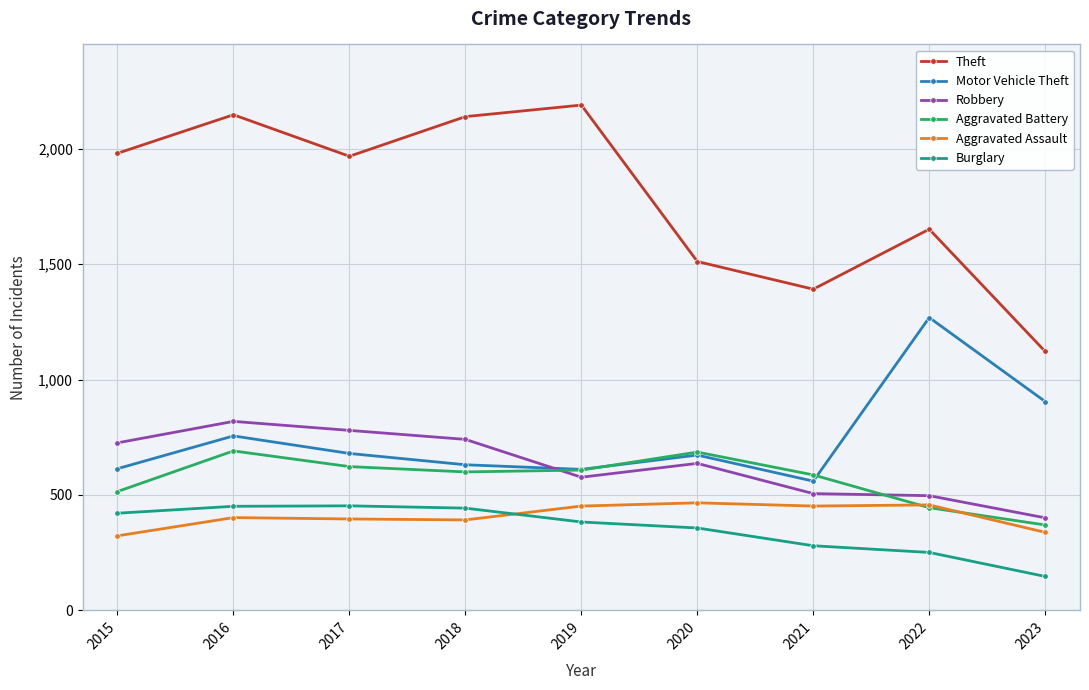

In Theft, how many points are higher than both neighbors (excluding endpoints)?

3